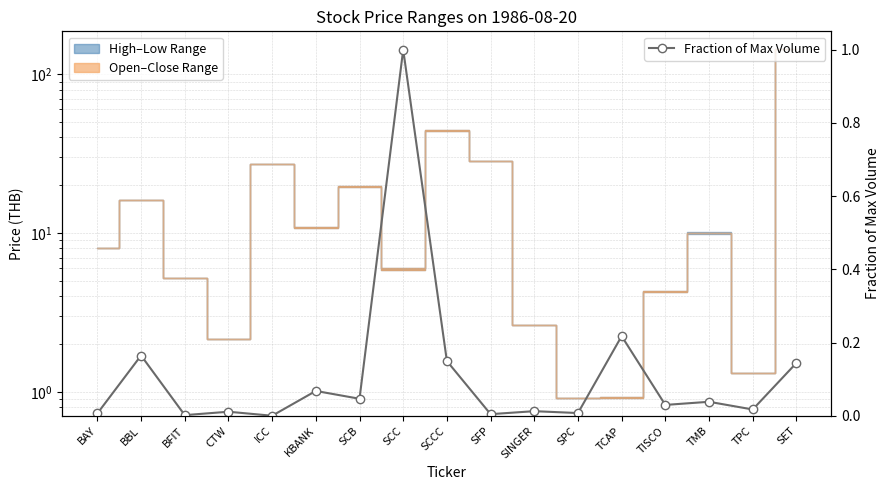

The chart shows a value of 0.0 at SFP. True or false?

True